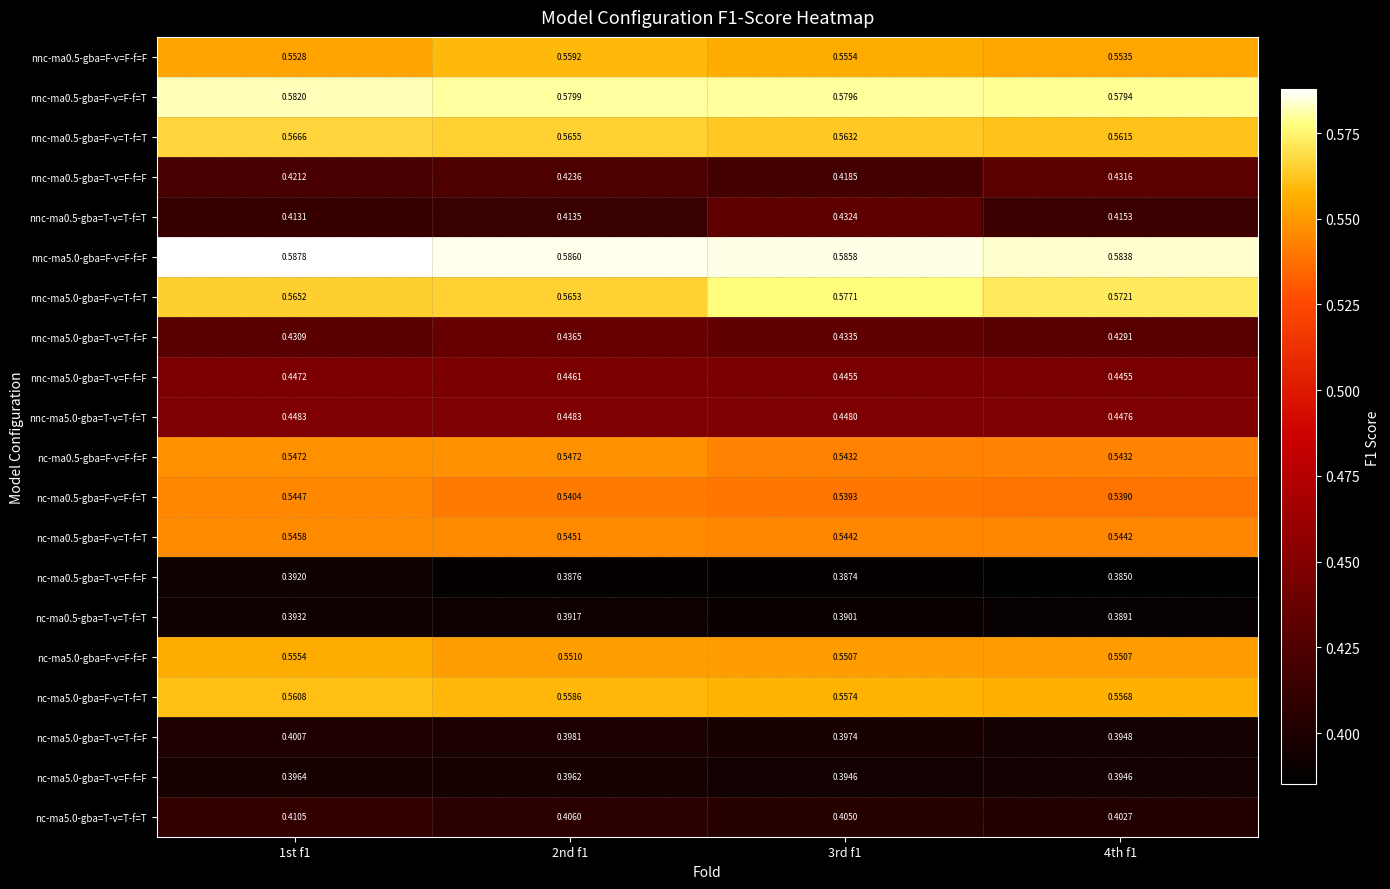

Is the value of nc-ma0.5-gba=T-v=F-f=F at 2nd f1 greater than the value of nc-ma5.0-gba=F-v=F-f=F at 2nd f1?

No